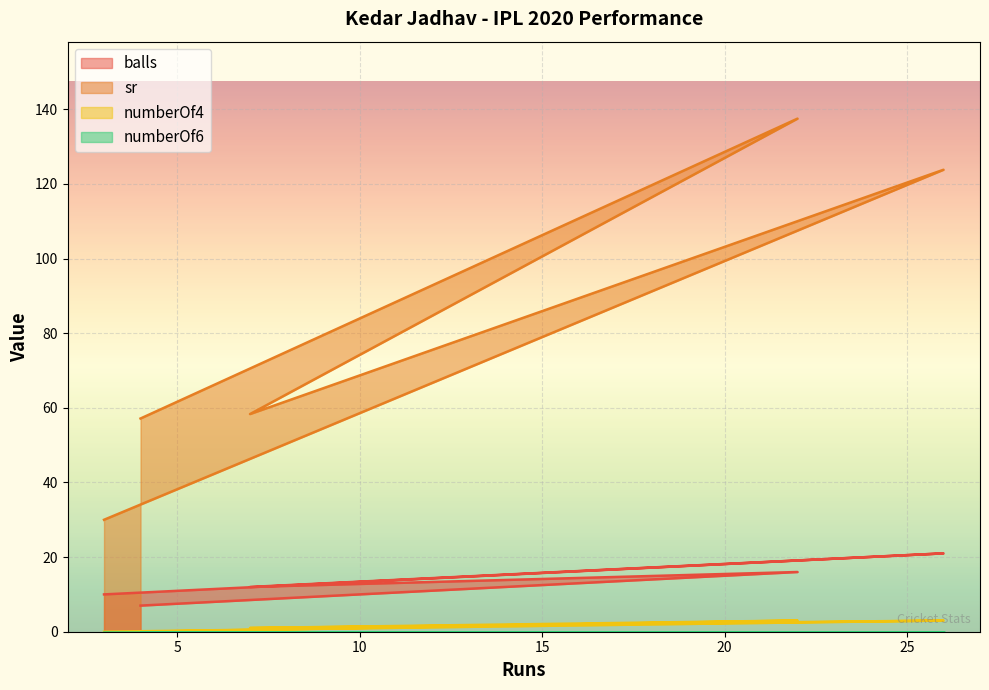

What is the maximum value shown in the chart?

137.5